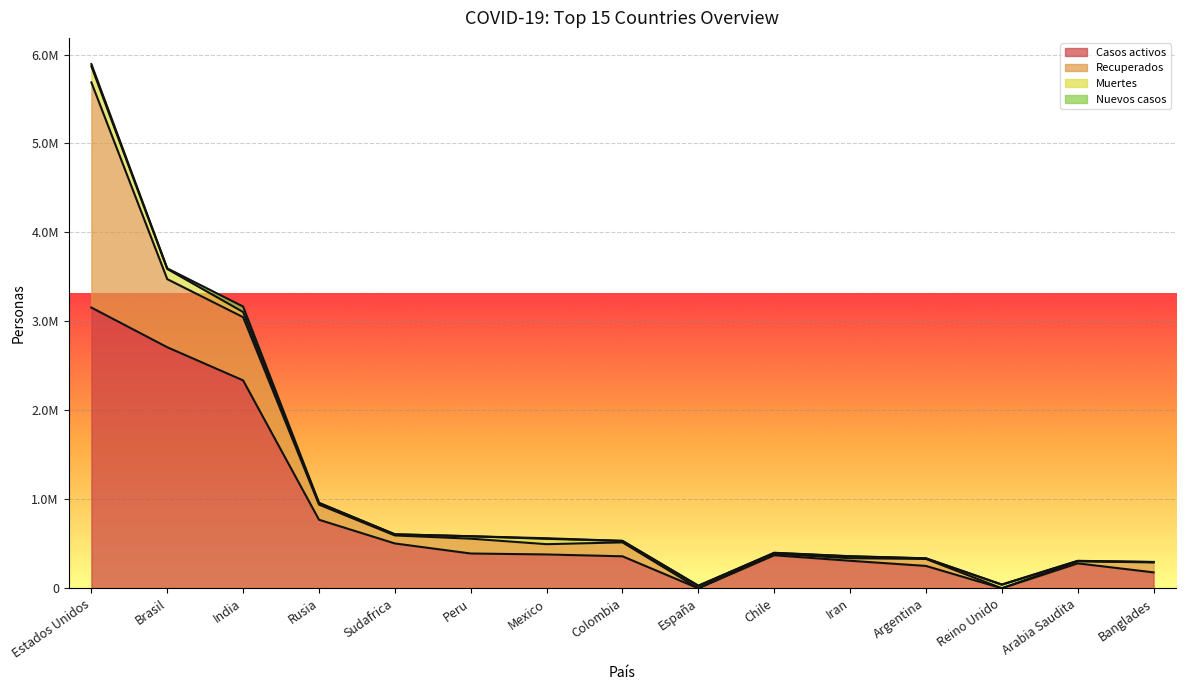

Is the value of Muertes at Reino Unido greater than the value of Nuevos casos at Arabia Saudita?

Yes